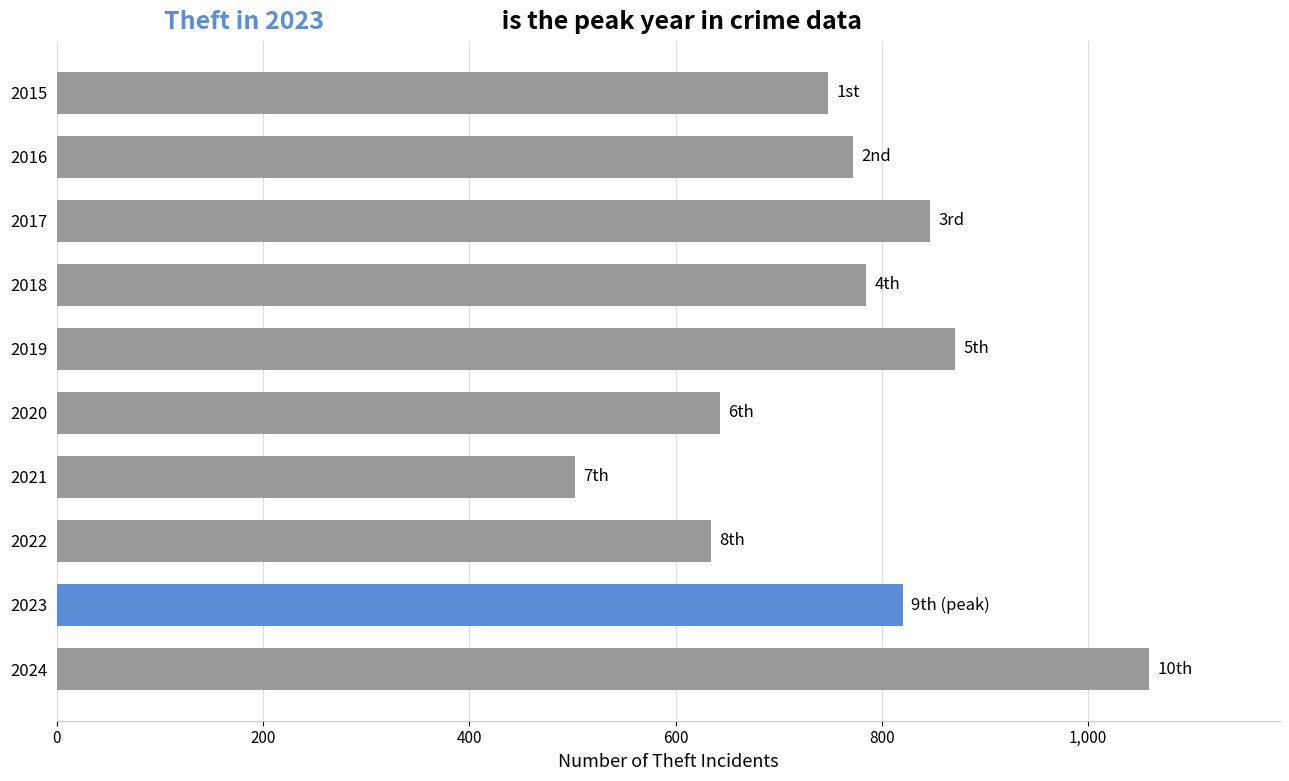

What value does the data have at 2016?

772